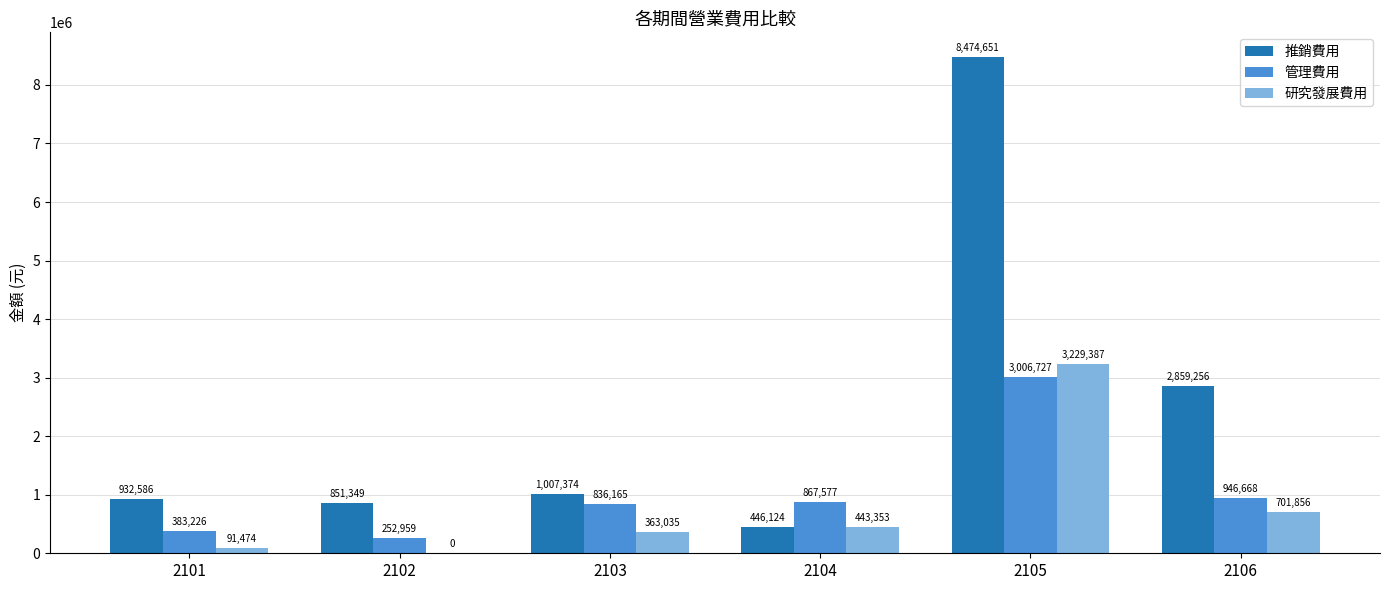

The value of 研究發展費用 at 2105 is 4283901. True or false?

False